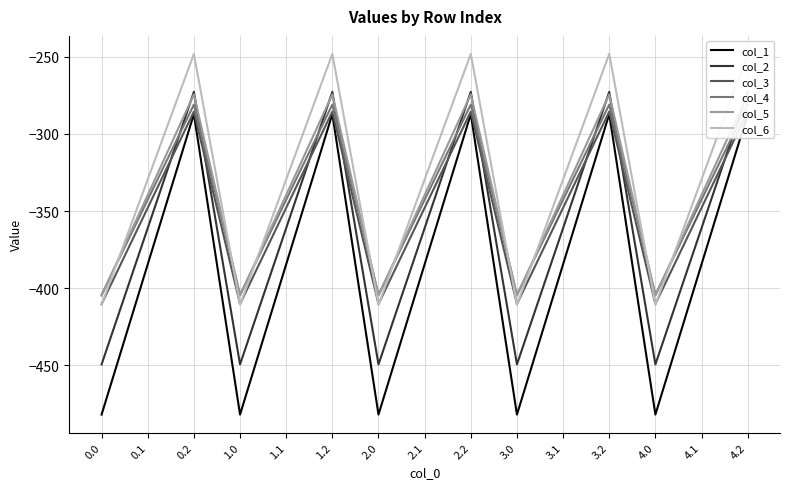

True or false: col_4 and col_1 cross at least once.

False